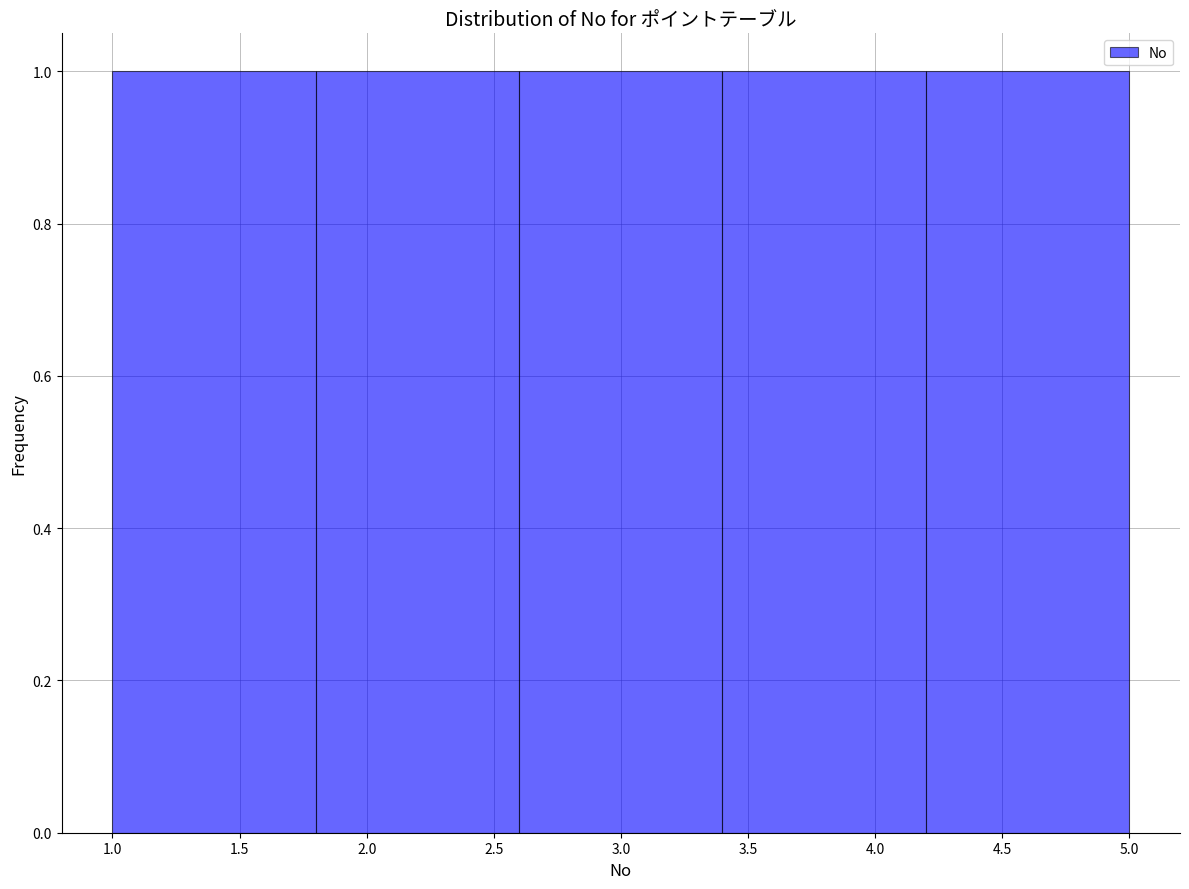

Reading left to right, transcribe this chart: for each bar, give the range it covers on the x-axis and its height. The values are not printed on the chart, so give them approximately, as read against the axis.

1.0 to 1.8: 1
1.8 to 2.6: 1
2.6 to 3.4: 1
3.4 to 4.2: 1
4.2 to 5.0: 1